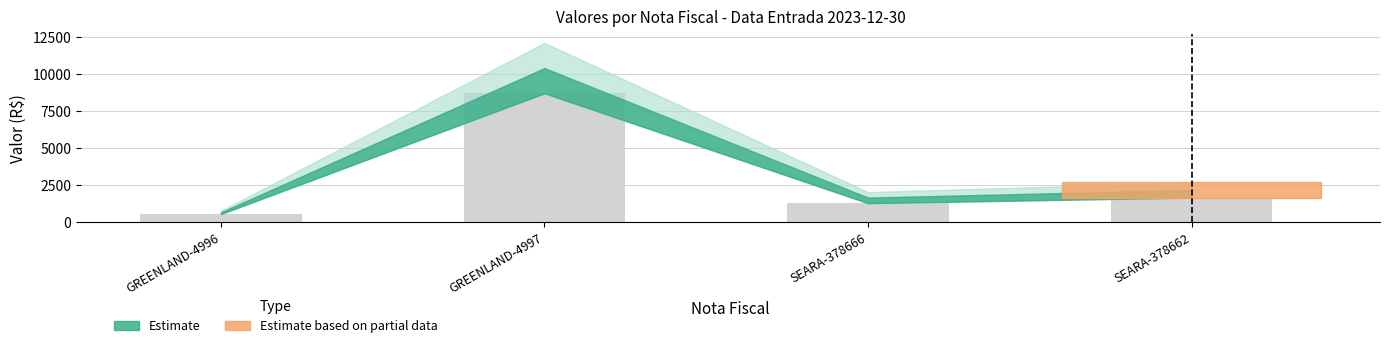

What is the sum of the values at GREENLAND-4996 and SEARA-378666?

1882.0